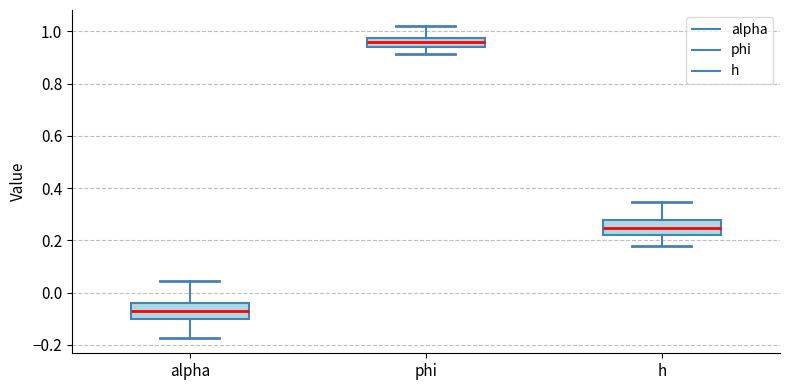

Which box has the lowest median line?

alpha